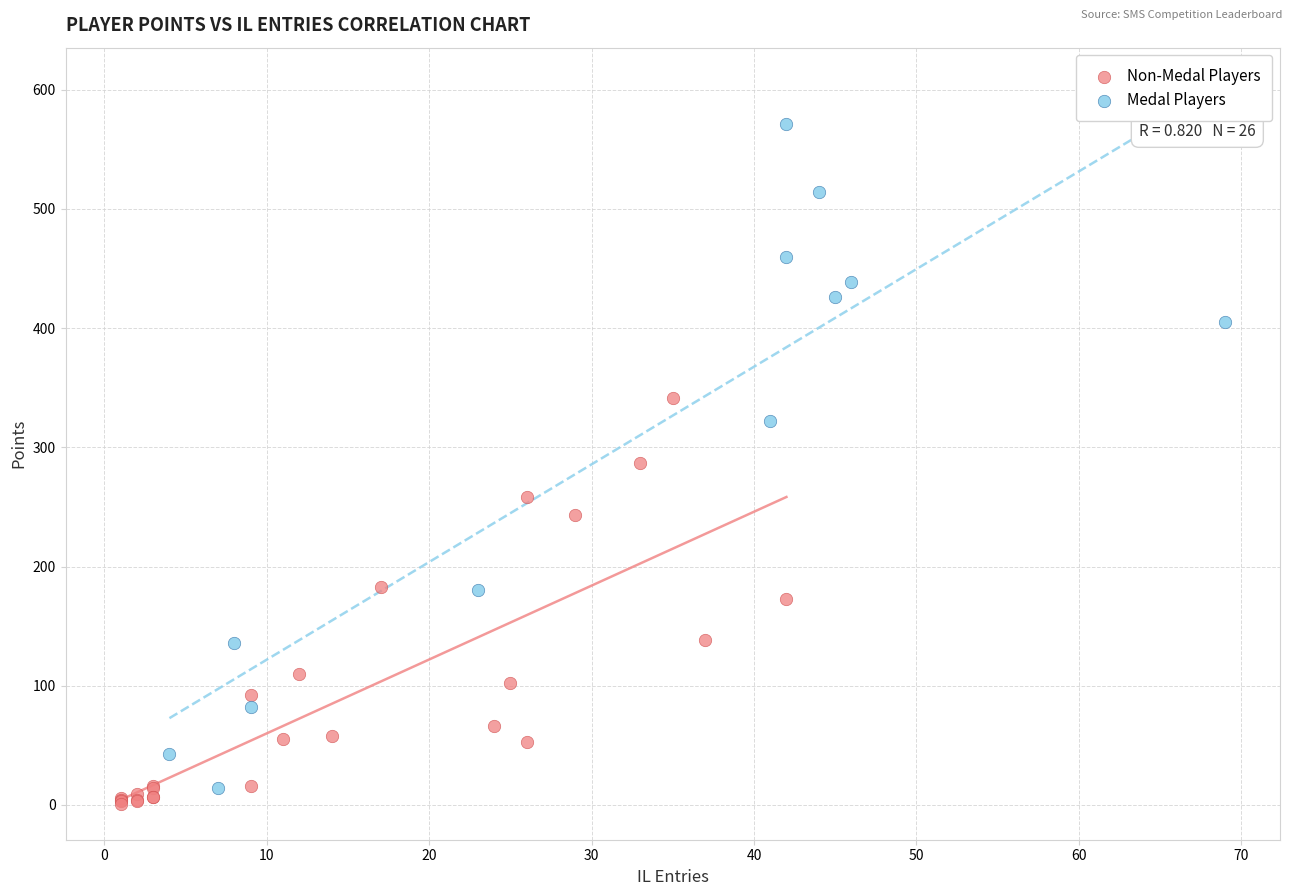

Which series has the largest Y range (max minus min)?

Medal Players